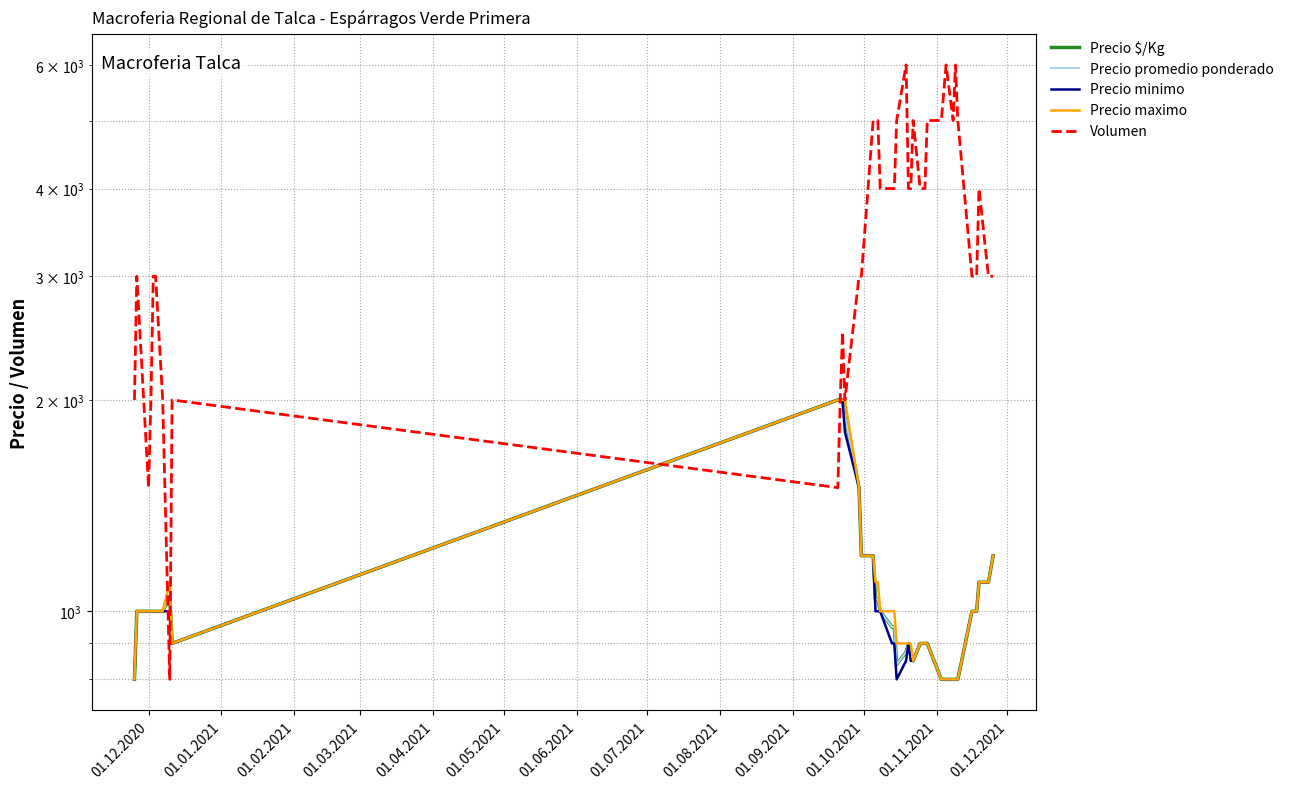

At how many categories does at least one series exceed 4180?

12